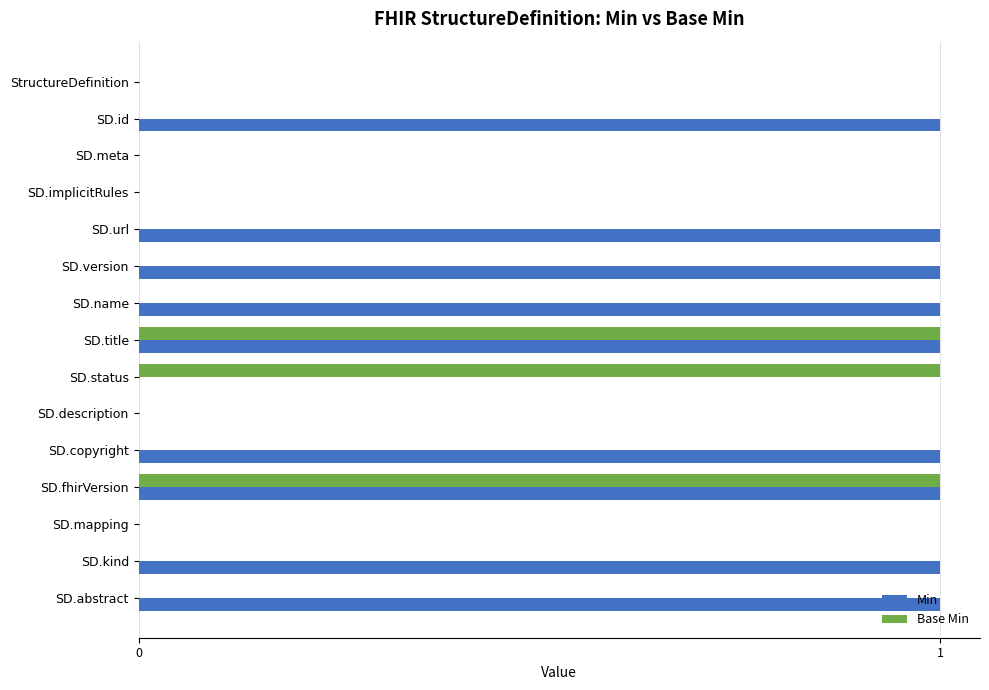

How many distinct data groups are displayed?

2